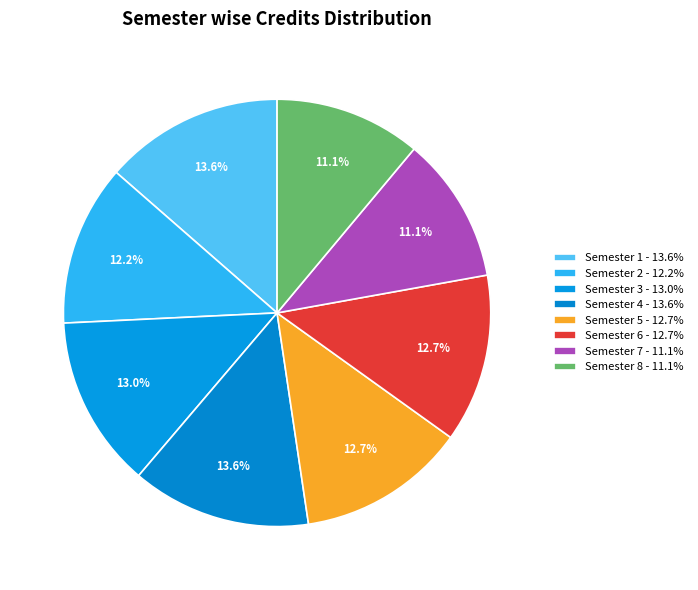

Count the number of slices in the pie.

8